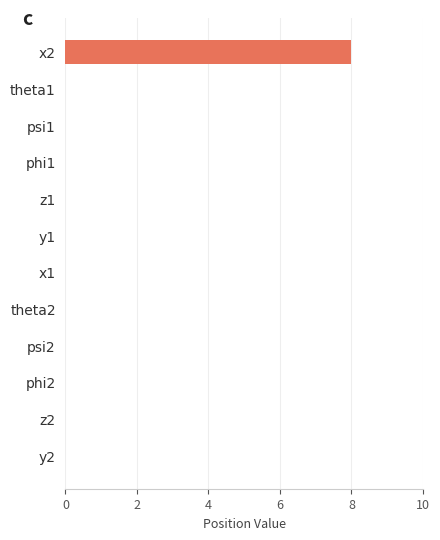

What is the sum of all values?

8